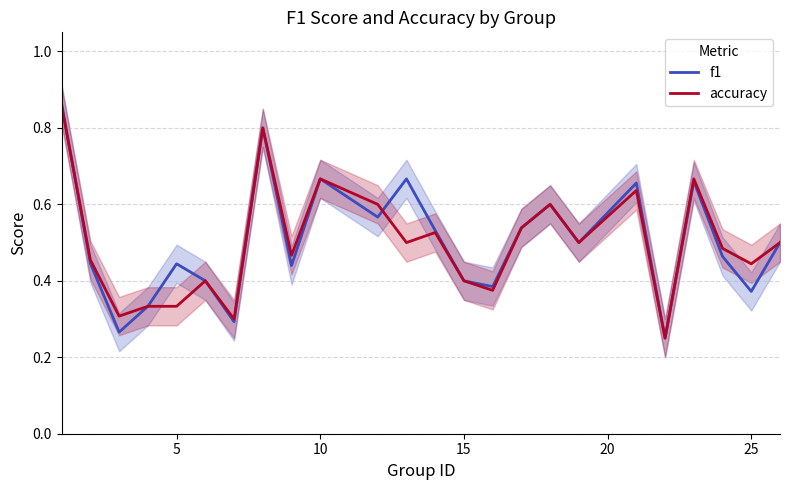

True or false: f1 and accuracy cross at least once.

True